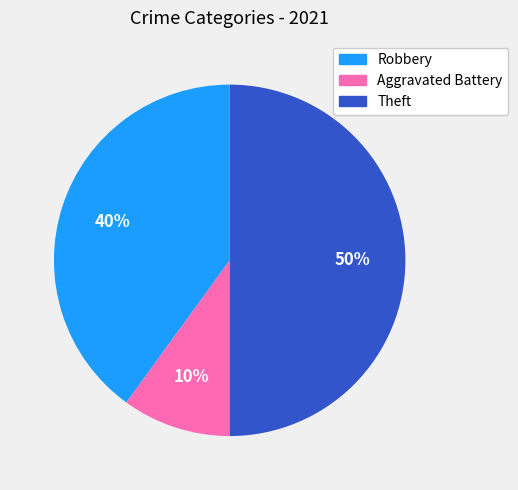

To the nearest percent, what is the difference between the largest and smallest slice percentages?

40%